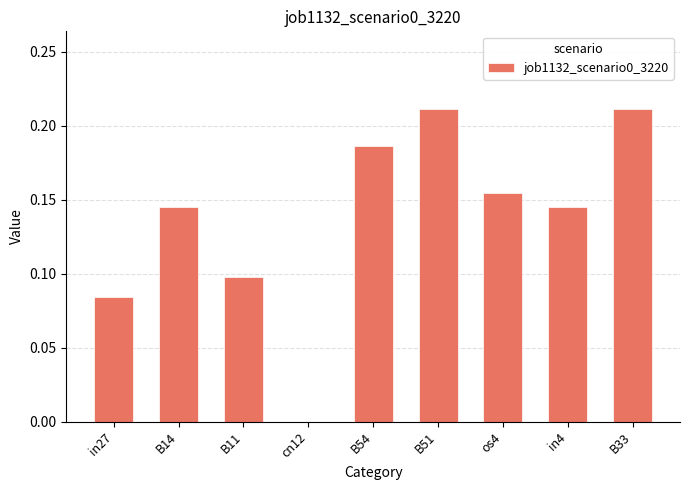

How many positive values are there?

8